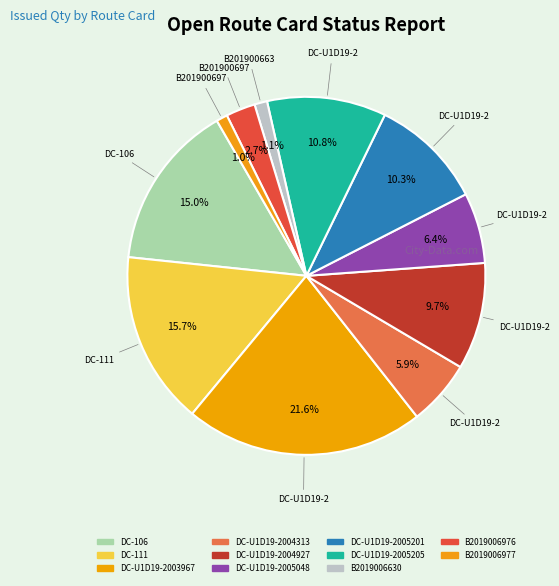

What percentage is the DC-U1D19-2004313 slice, to the nearest percent?

6%